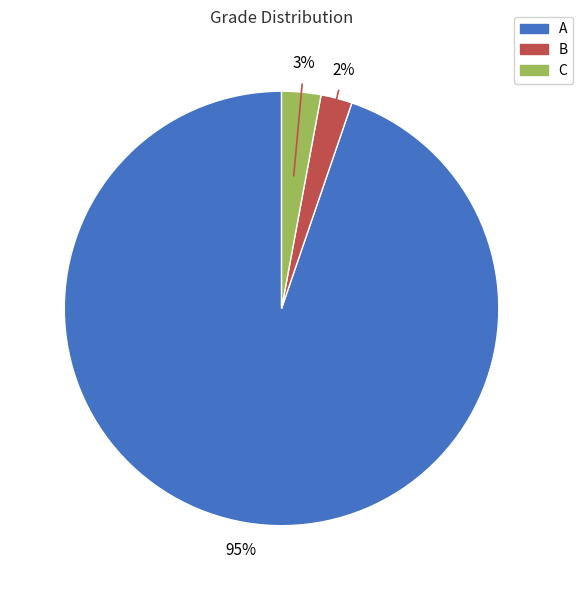

Do C and A together represent more than half of the pie?

Yes